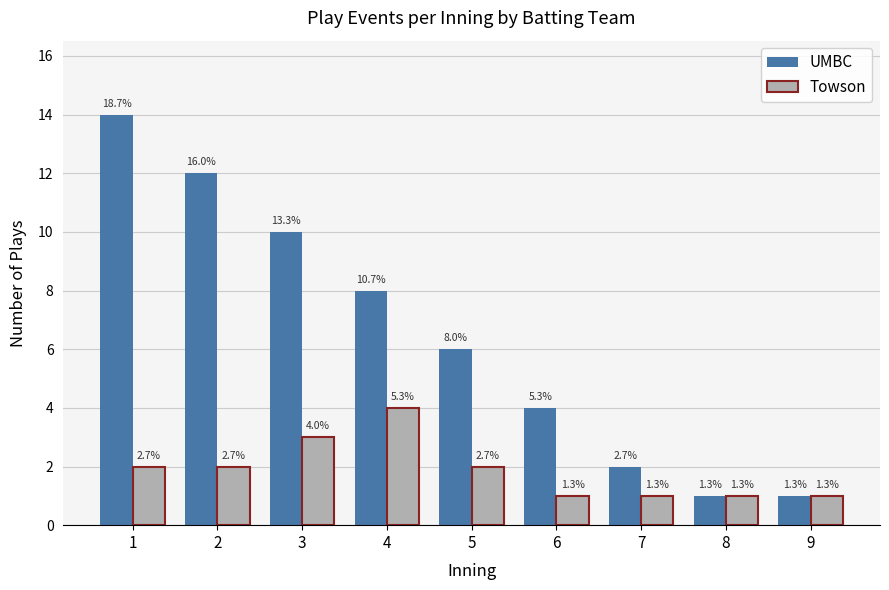

Rank the series by their average value, from lowest to highest.

Towson, UMBC